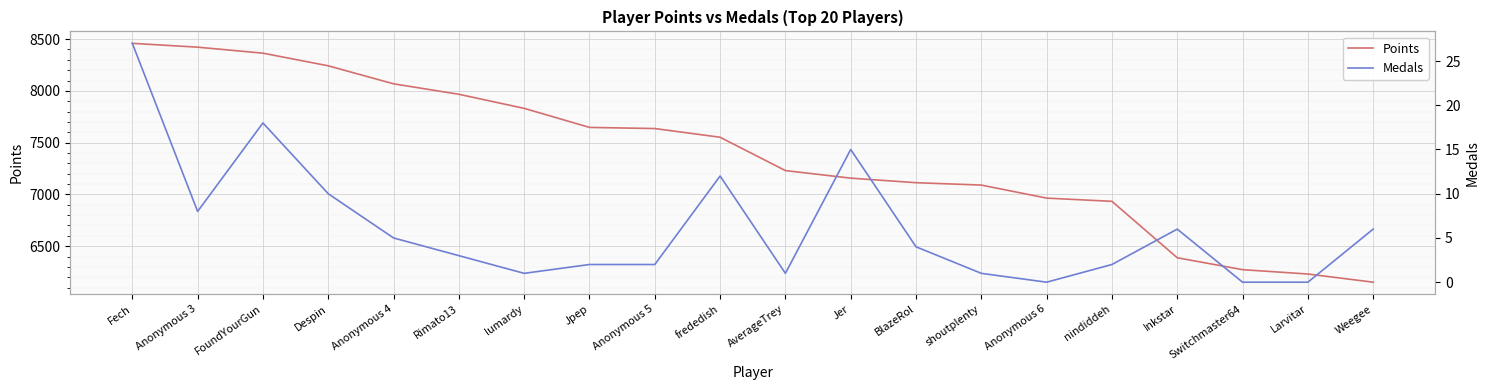

At which category is the sum across all series the highest?

Fech